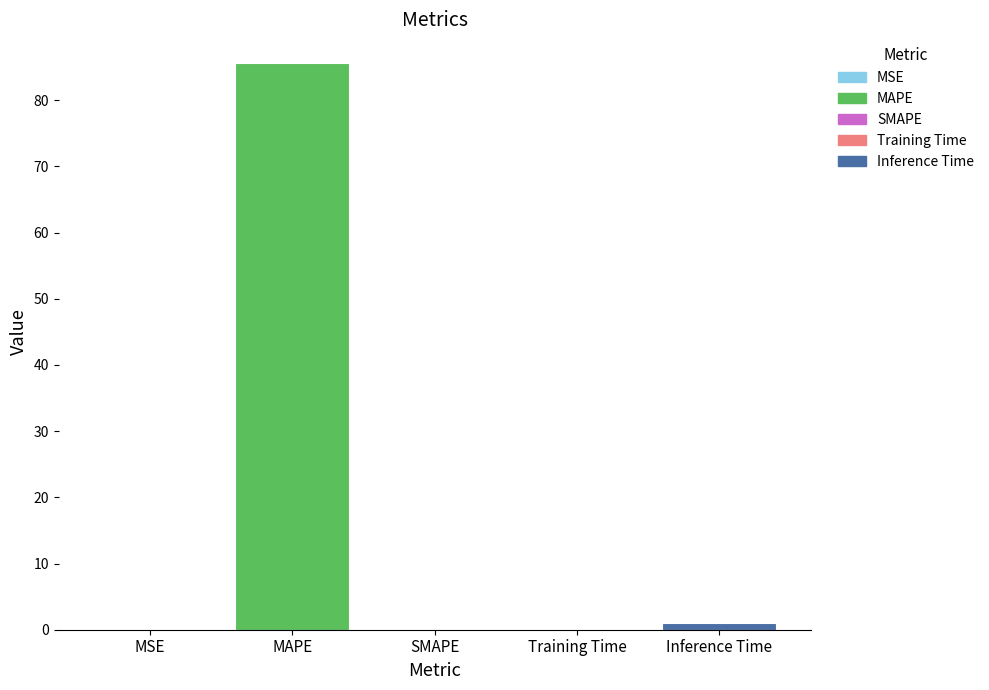

What is the sum of all values?

86.7